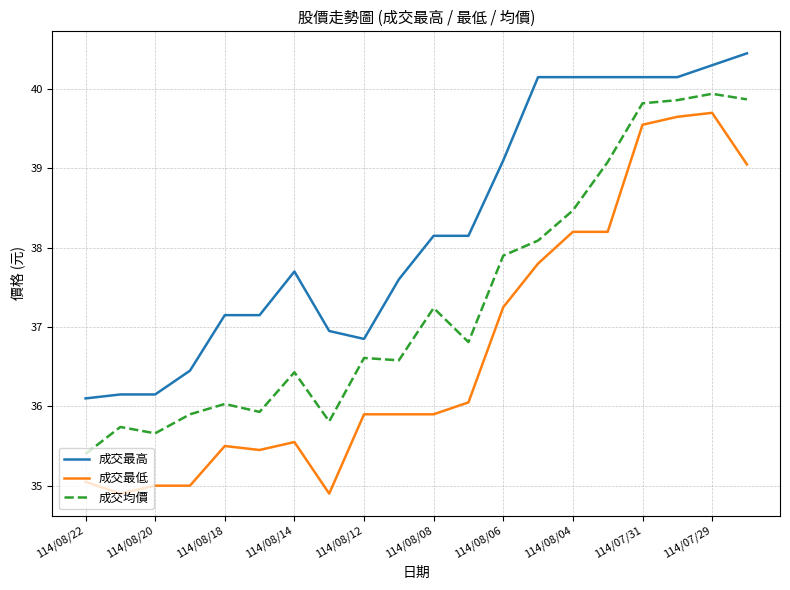

True or false: 成交最高 and 成交最低 intersect in this chart.

False